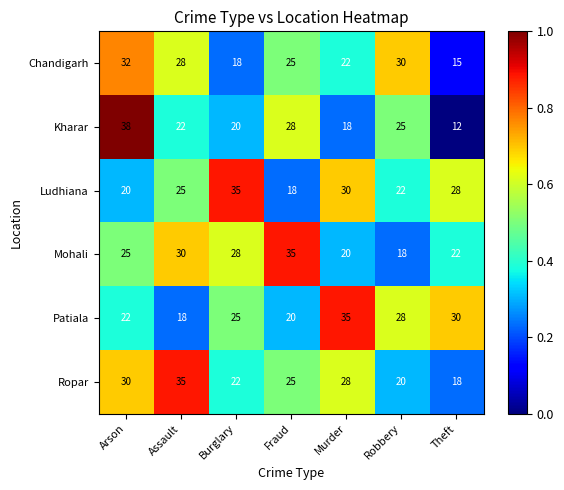

Rank the categories by Patiala value from lowest to highest.

Assault, Fraud, Arson, Burglary, Robbery, Theft, Murder